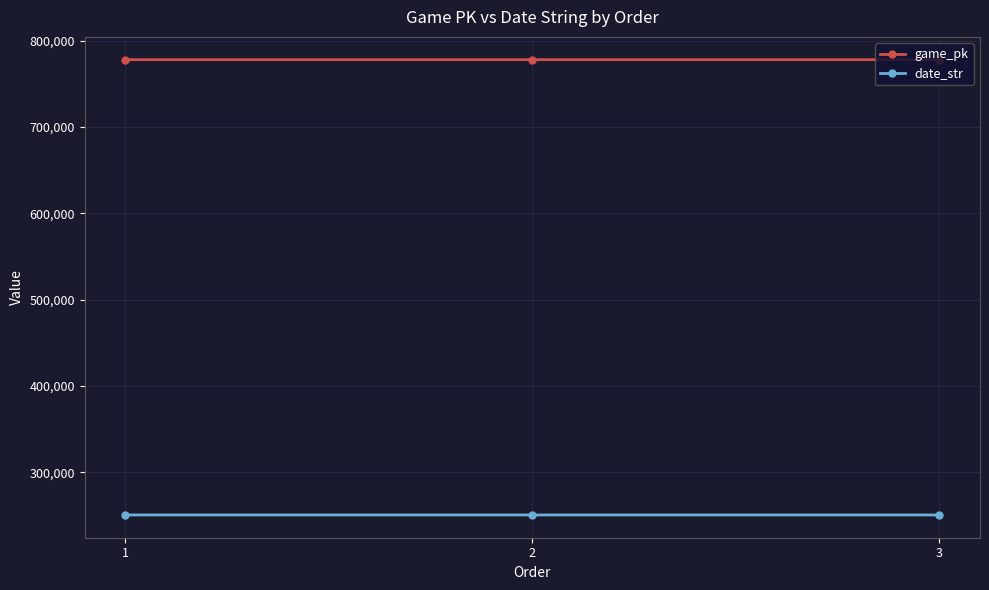

What is the sum of all game_pk values?

2333931